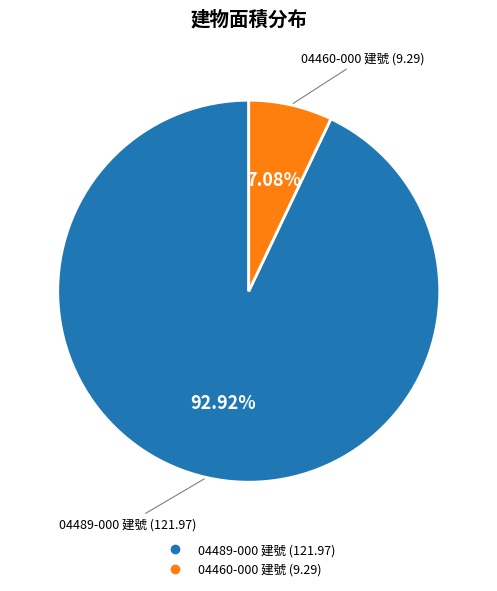

To the nearest percent, what is the average slice percentage?

50%